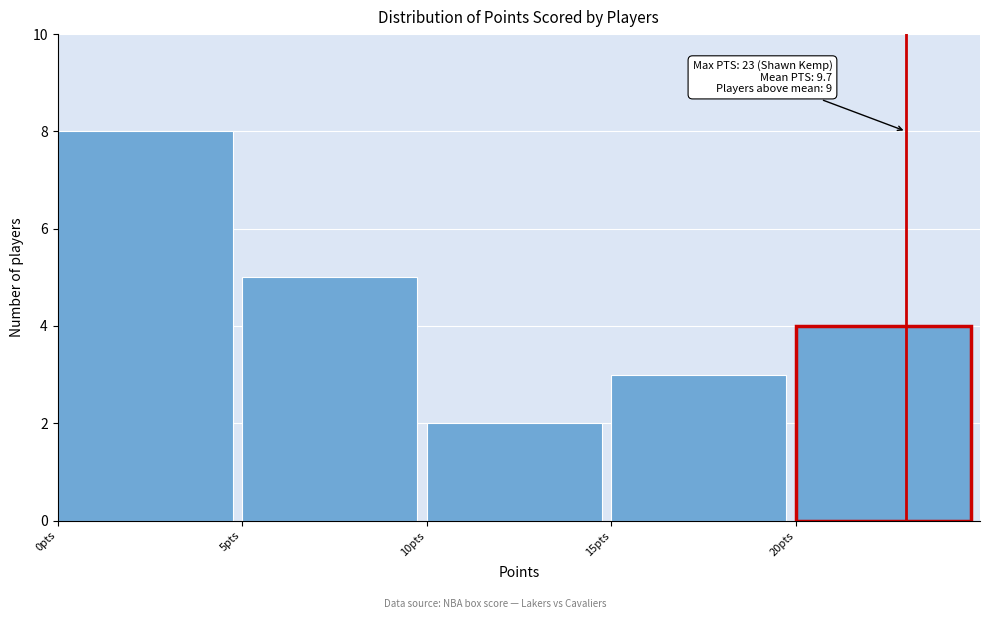

Which range on the x-axis has the tallest bar?

0 to 5